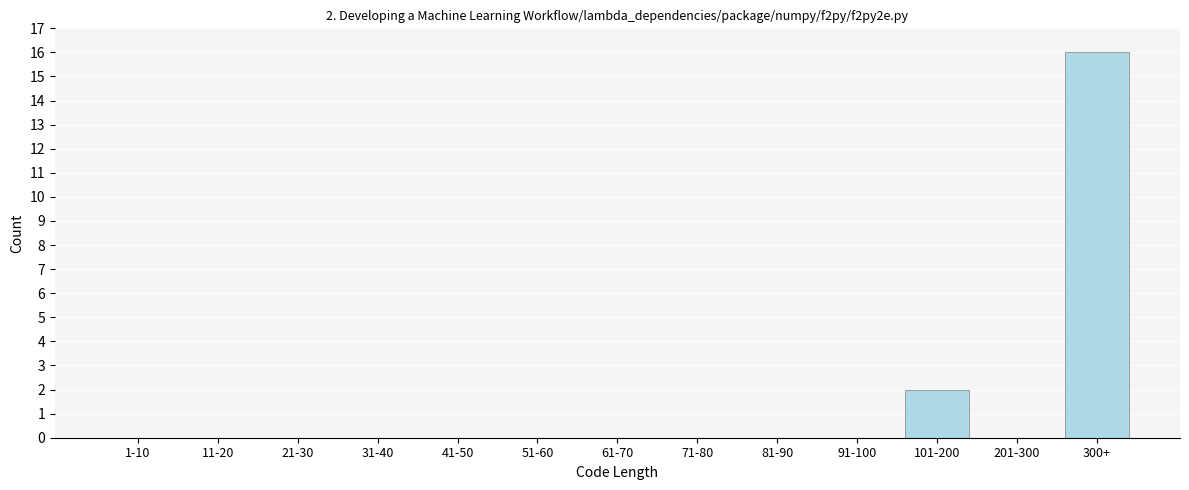

Reading right to left, transcribe all the data shown in this chart.

300+=16	201-300=0	101-200=2	91-100=0	81-90=0	71-80=0	61-70=0	51-60=0	41-50=0	31-40=0	21-30=0	11-20=0	1-10=0